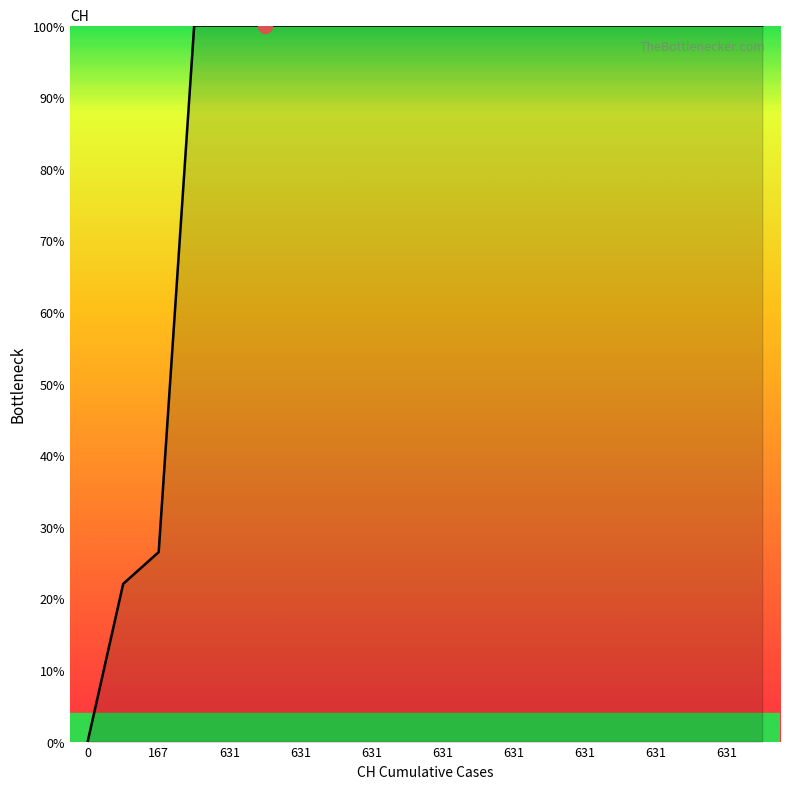

How many lines are shown in the chart?

1